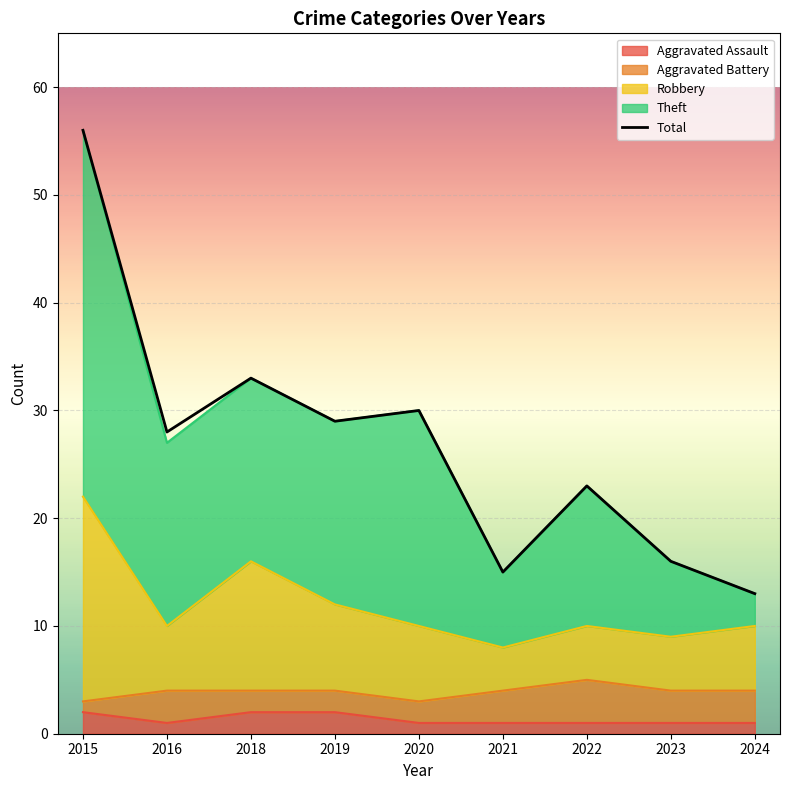

What value does the data have at 2020?

30